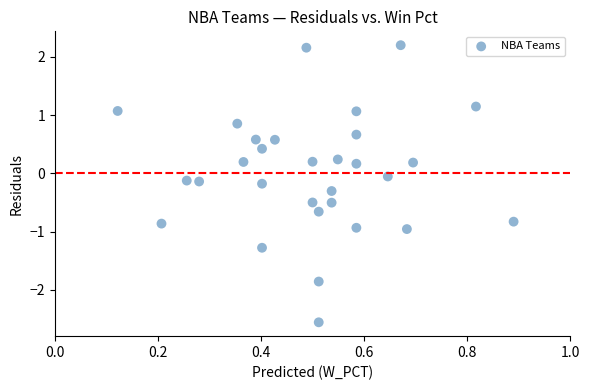

What is the range of Y values (max minus min)?

4.8